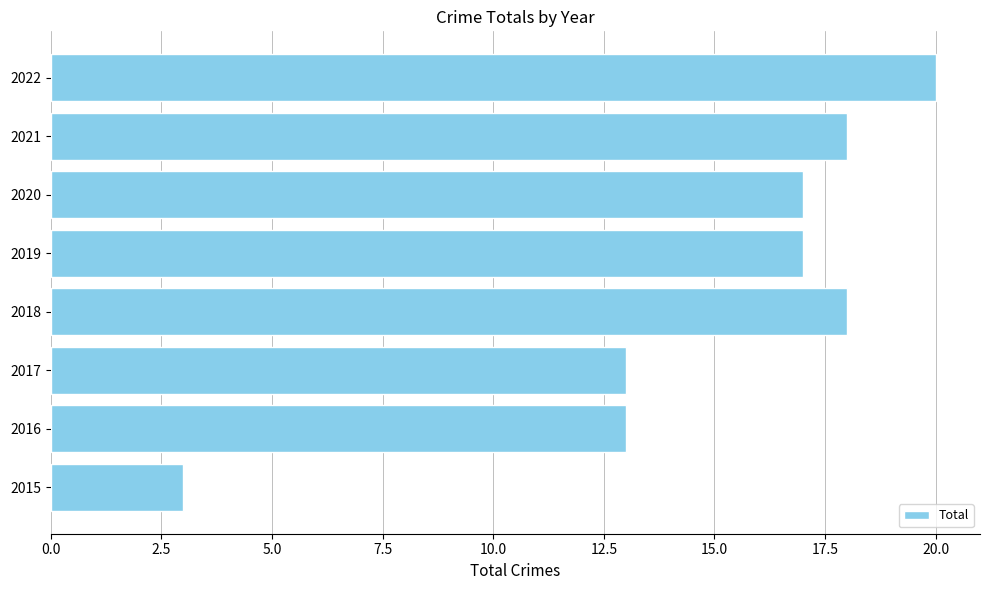

Which has a higher value, 2016 or 2015?

2016